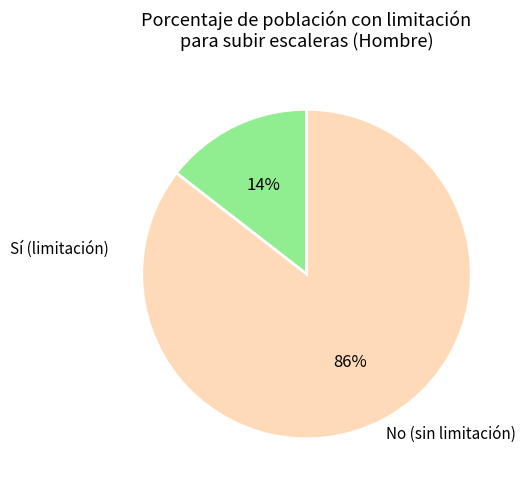

Does any single category account for the majority?

Yes